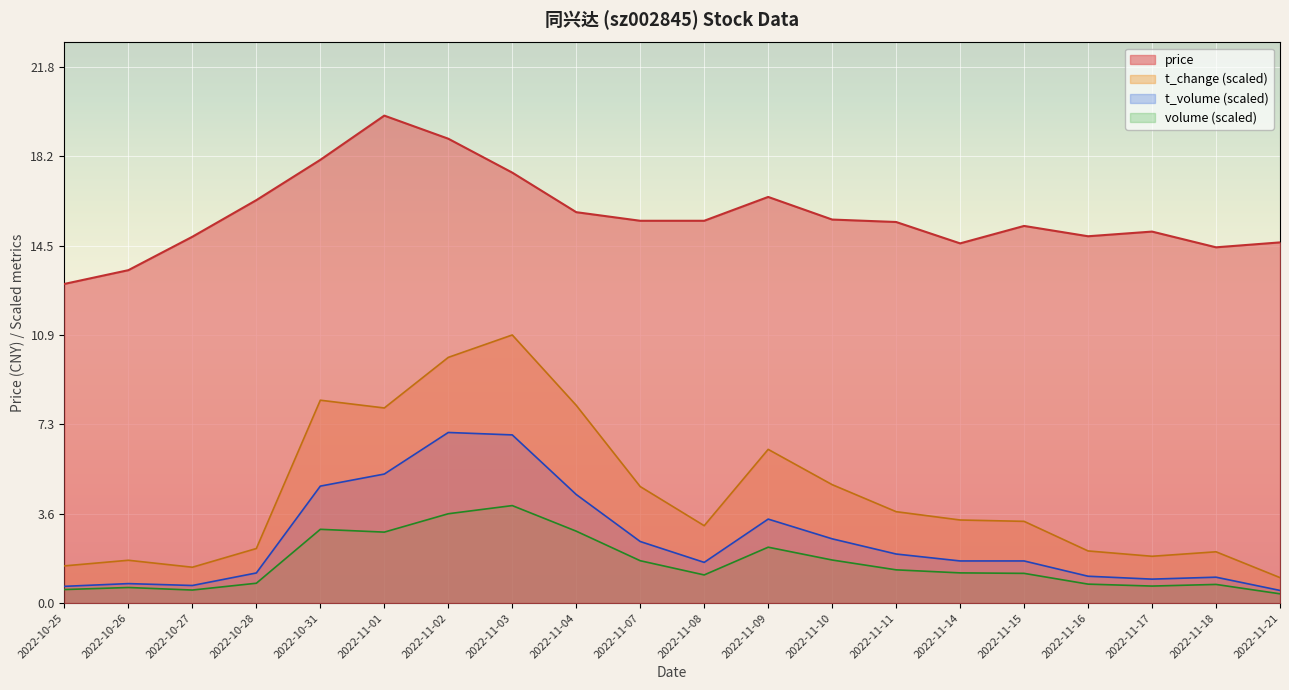

What is the difference between the t_change values at 2022-10-28 and 2022-11-18?

0.1